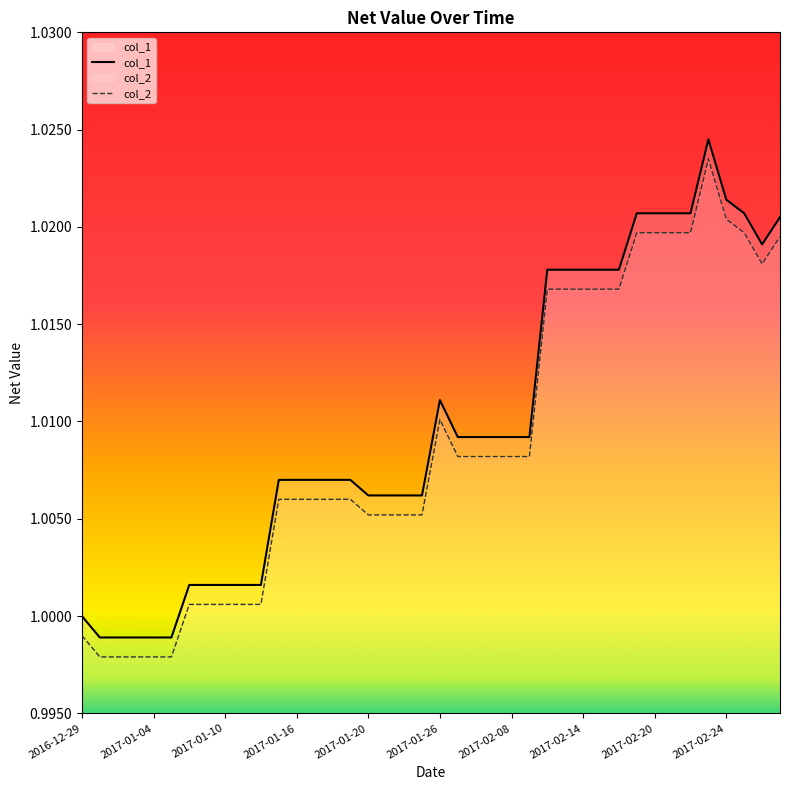

True or false: col_1 has a value of 0.3 at 2017-02-08.

False